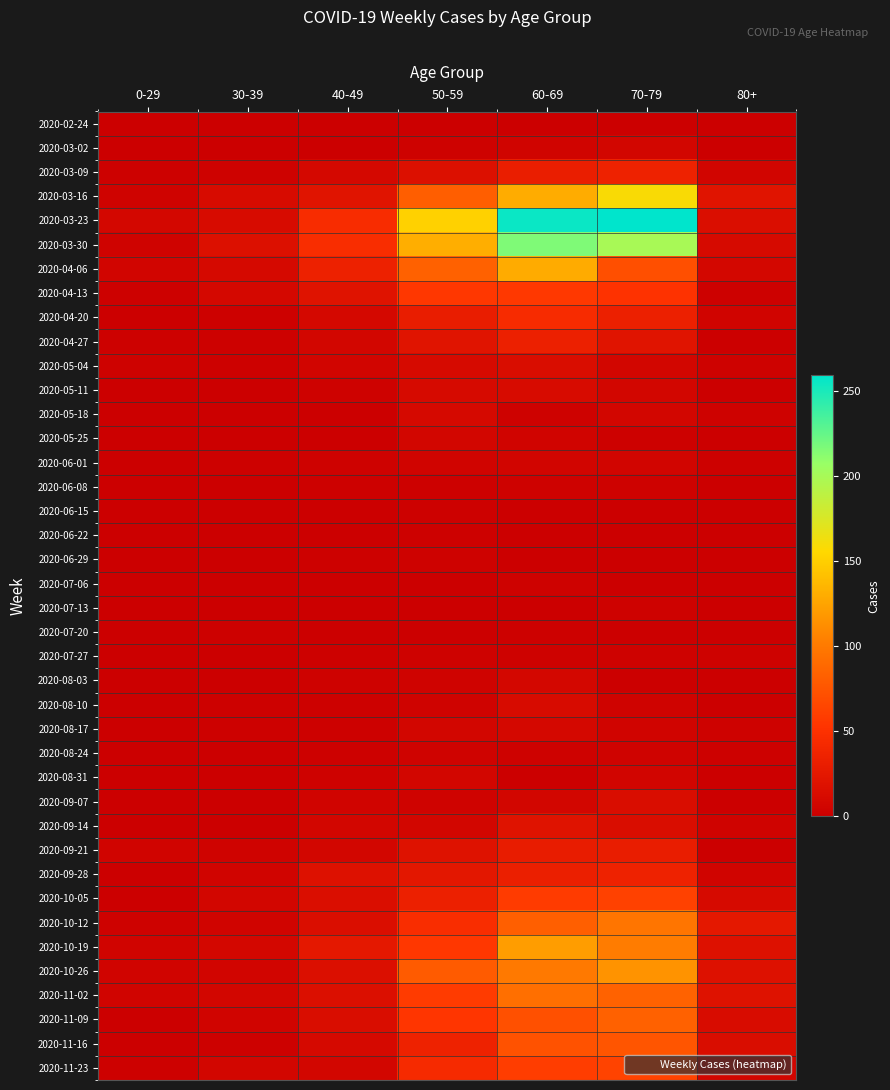

Which category has the highest value across all series?

70-79